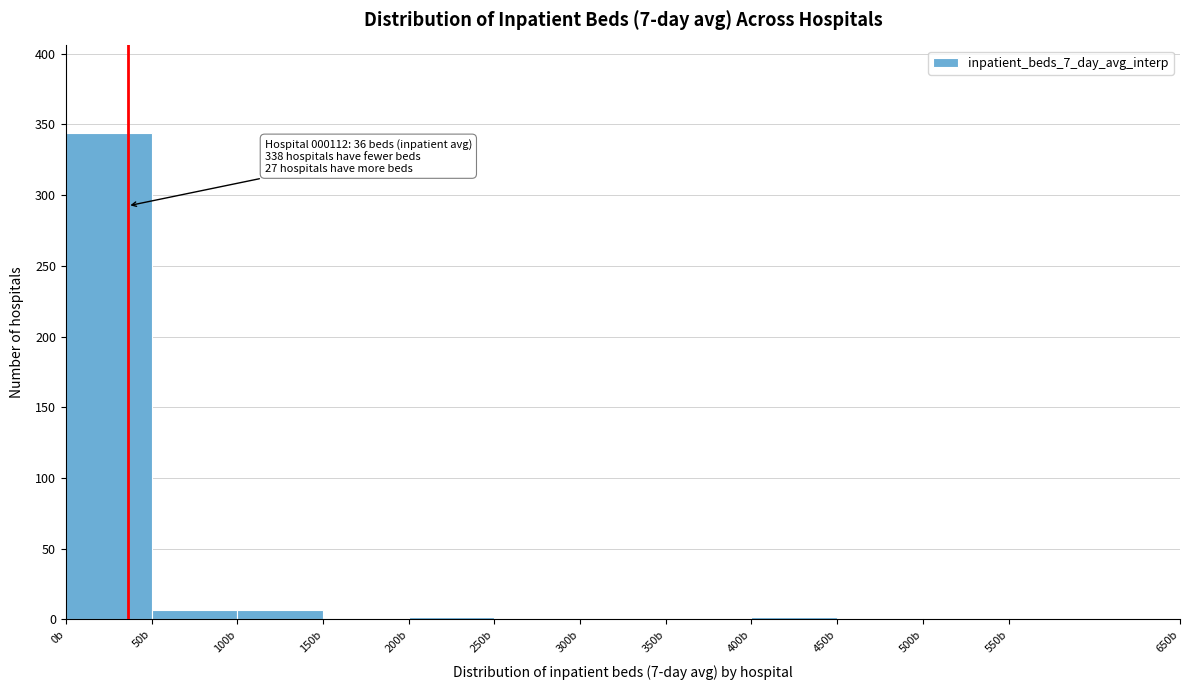

Over which range of the x-axis is the bar tallest?

0 to 50